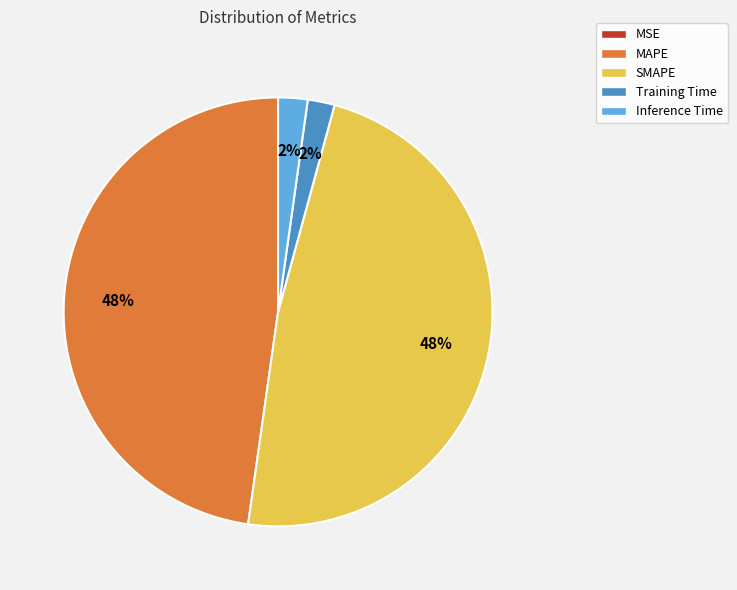

To the nearest percent, what is the difference between the SMAPE and Training Time slice percentages?

46%